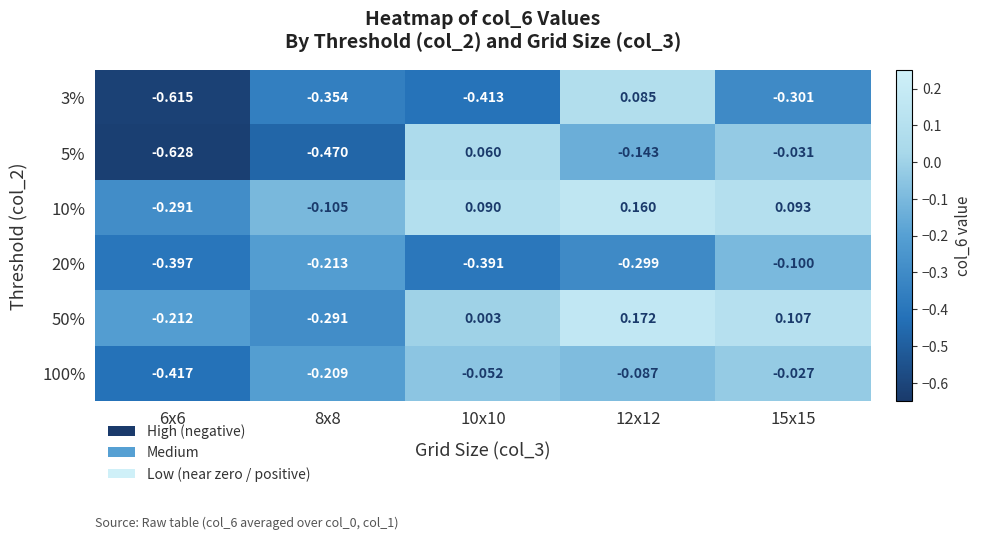

At which category does the chart reach its peak across all series?

12x12